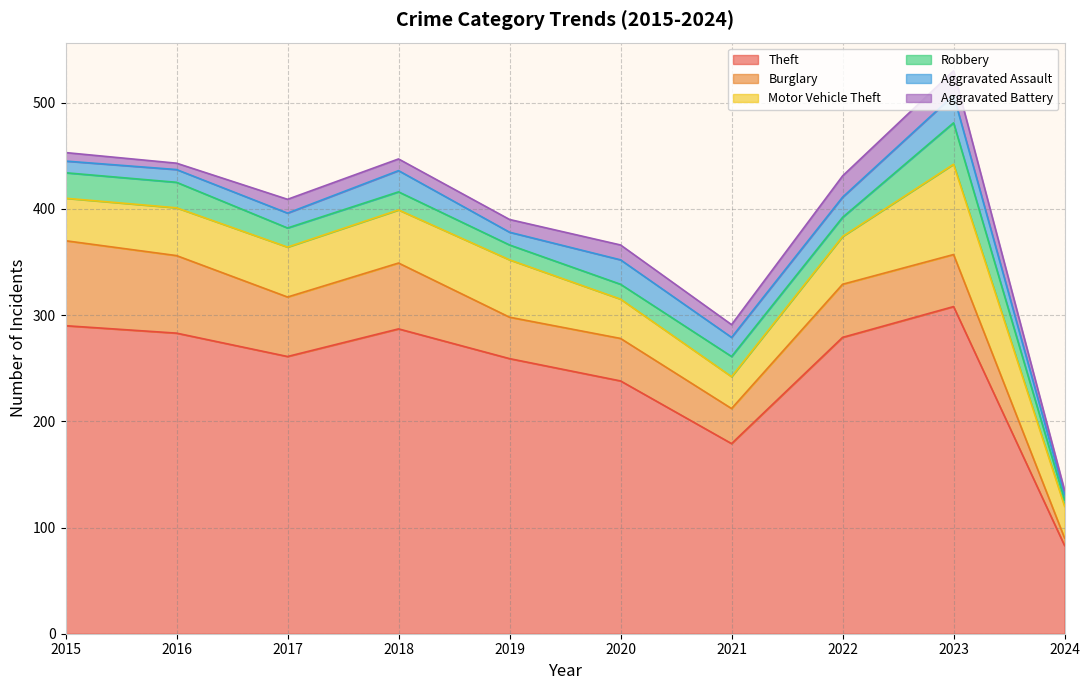

The Burglary series shows 50 at 2021. True or false?

False